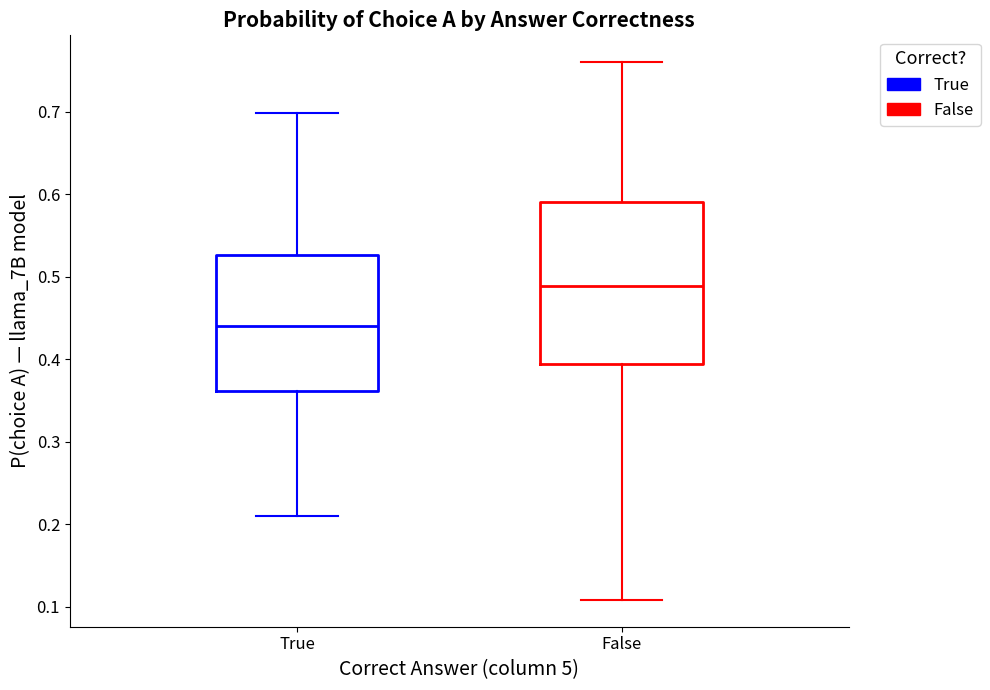

Reading left to right, read every box against the y-axis: the position of its median line, the range the box covers, and the ends of its whiskers. The values are not printed on the chart, so give them approximately, as read against the axis.

True: median 0.44, box 0.36 to 0.53, whiskers 0.21 to 0.70
False: median 0.49, box 0.39 to 0.59, whiskers 0.11 to 0.76